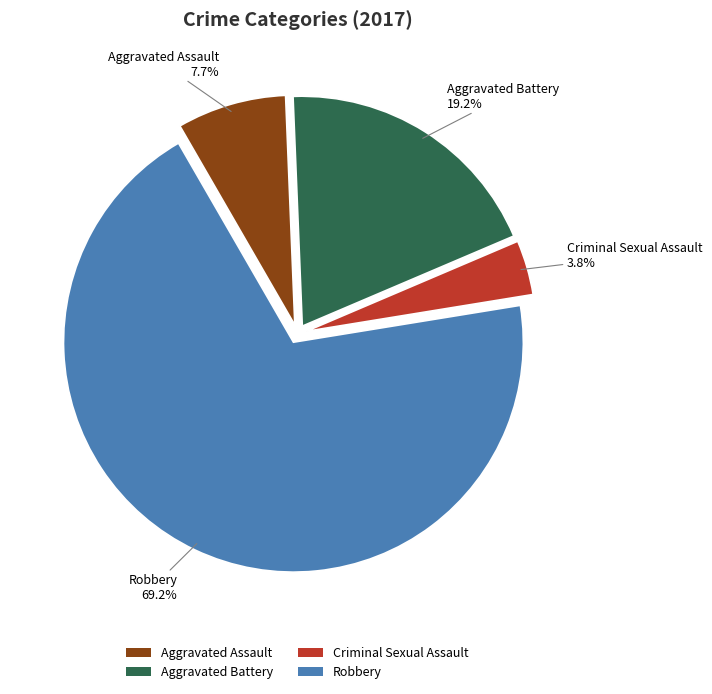

To the nearest percent, what is the combined percentage of Criminal Sexual Assault and Aggravated Assault?

12%